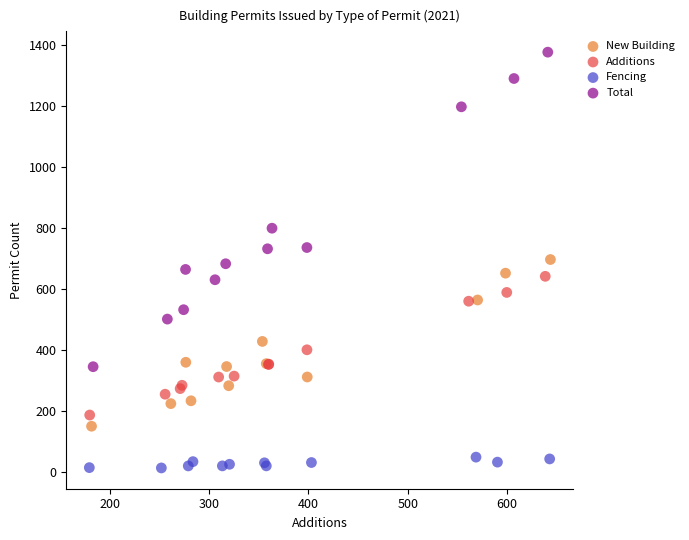

Which series has the largest Y range (max minus min)?

Total